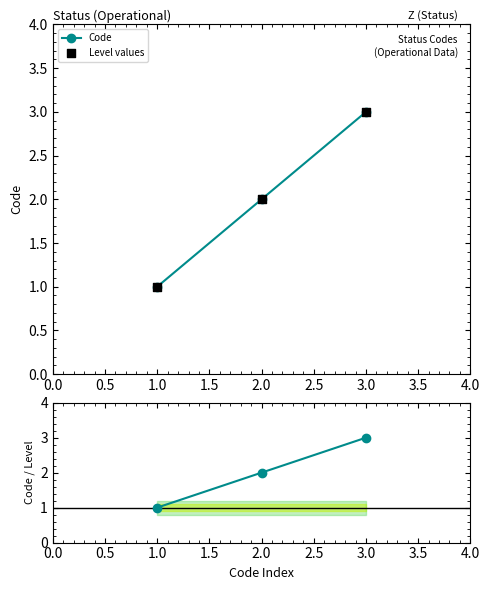

The value of Code at 3.0 is 1. True or false?

False